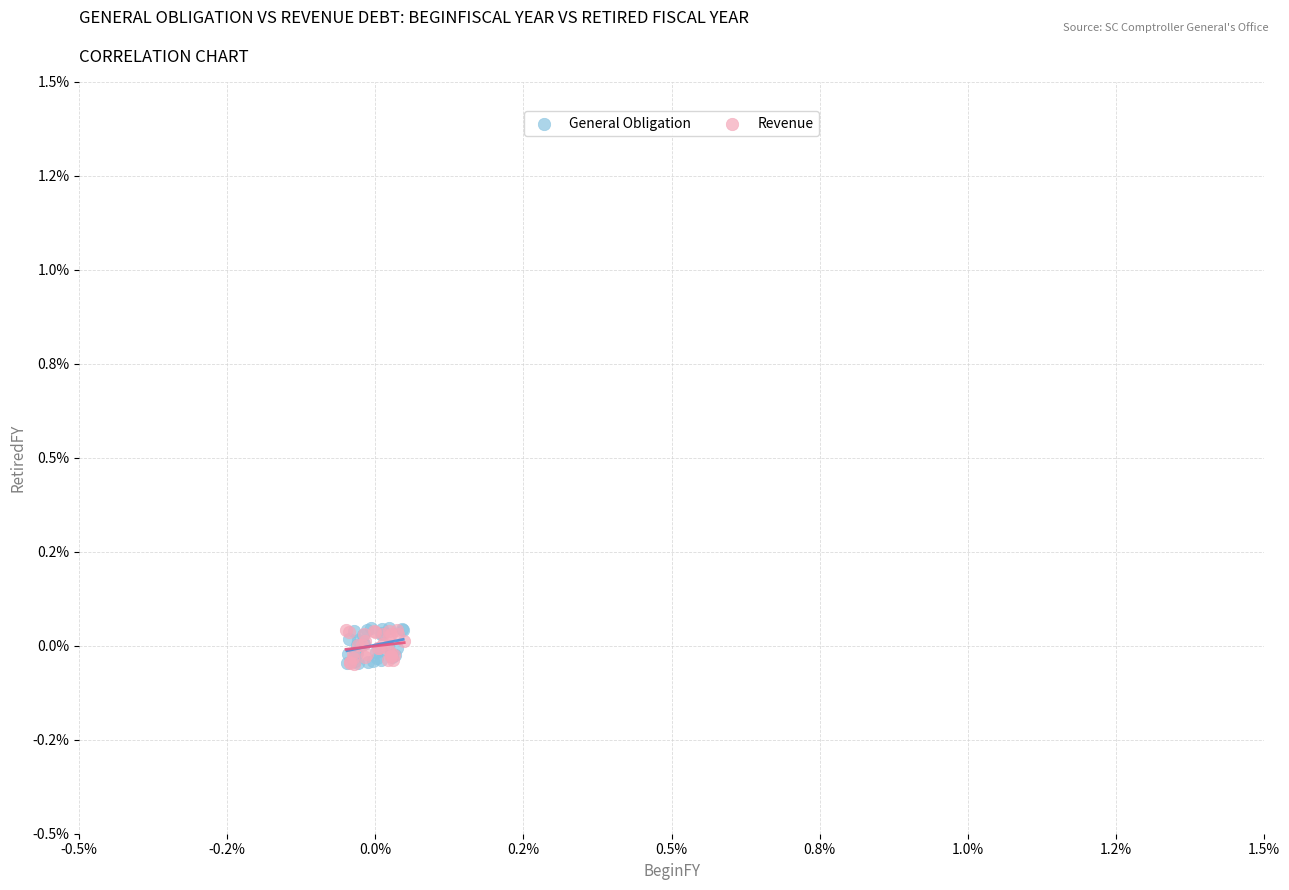

What are all the series names shown in the legend?

General Obligation, Revenue